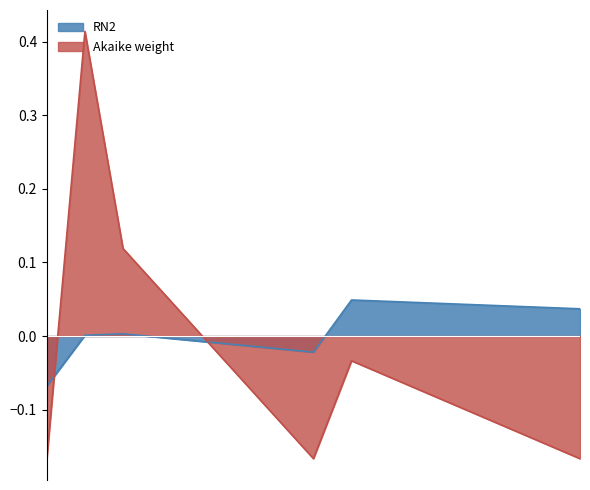

What is the difference between the RN2 values at 3 and 4?

0.1